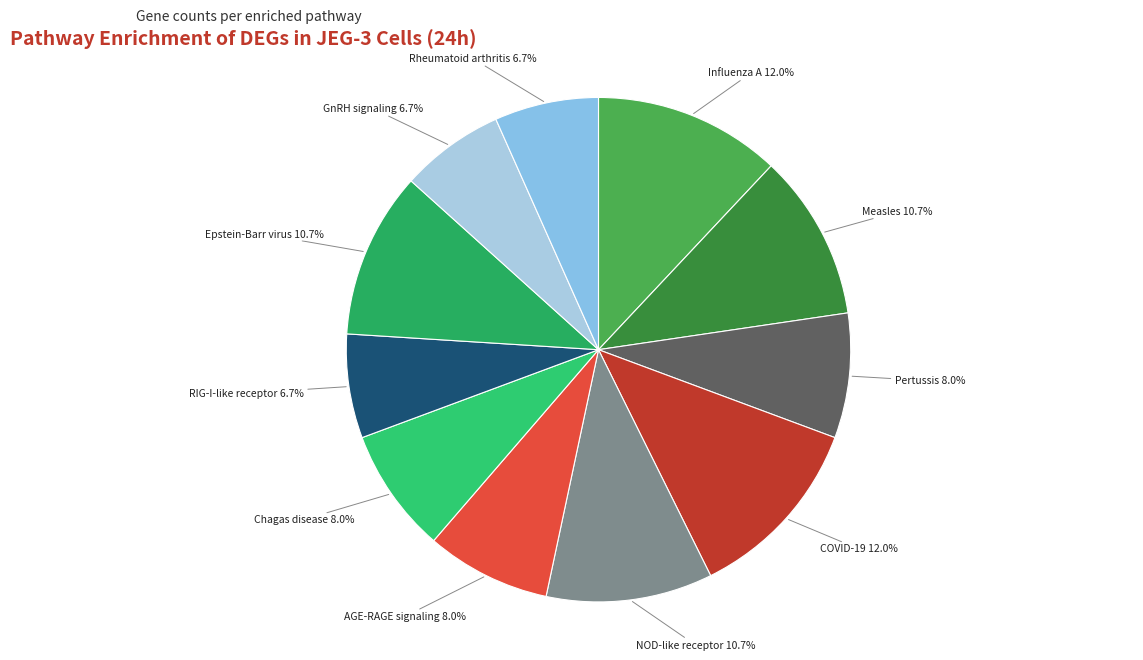

How much of the chart is everything except Measles?

89.3%